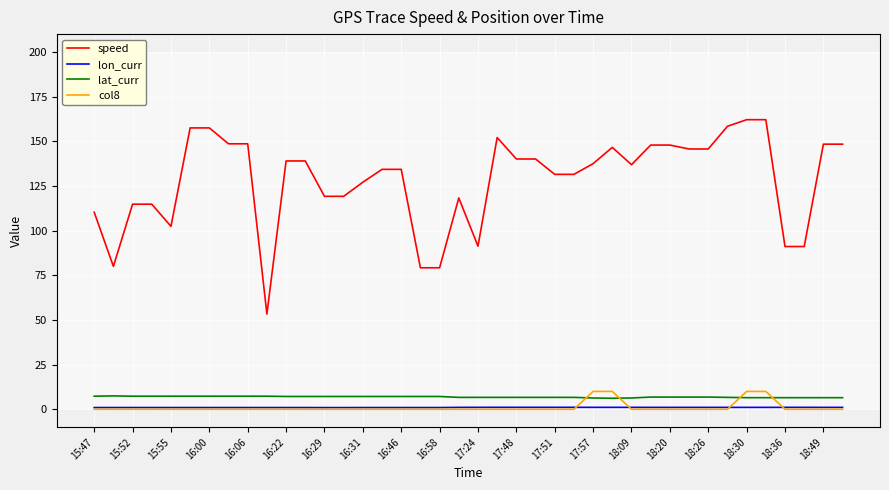

What is the maximum value shown in the chart?

162.1